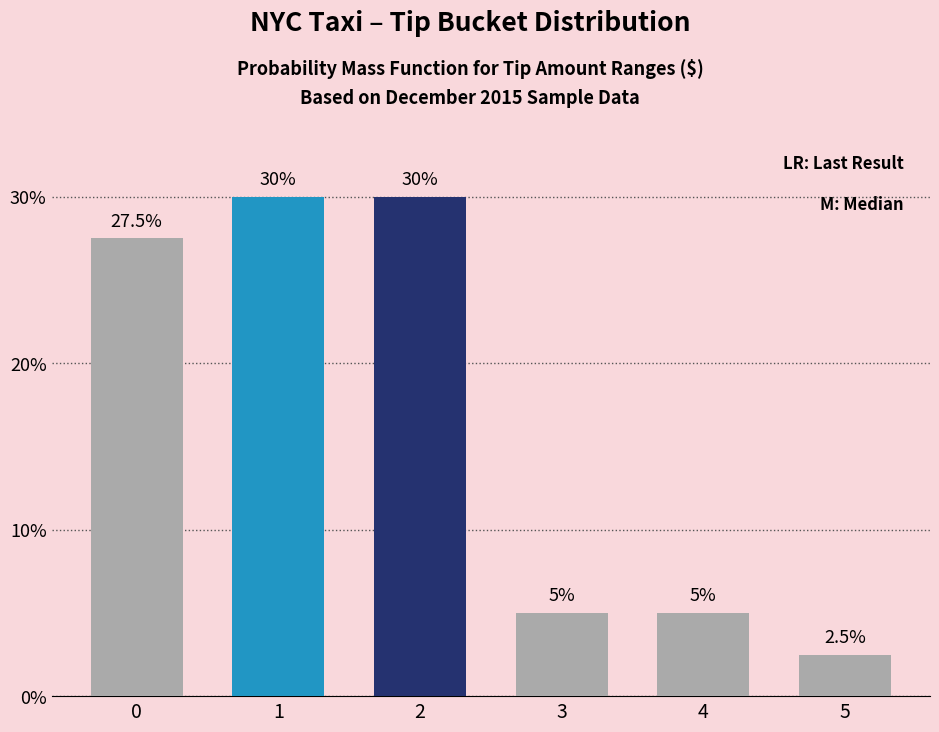

What is the value of the 3rd bar from the left?

30.0